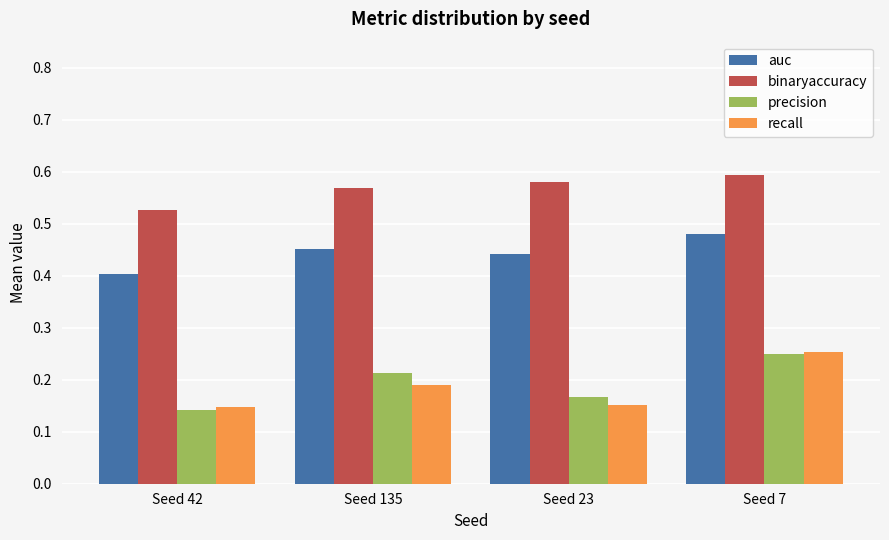

Which category has the lowest value in the binaryaccuracy series?

Seed 42